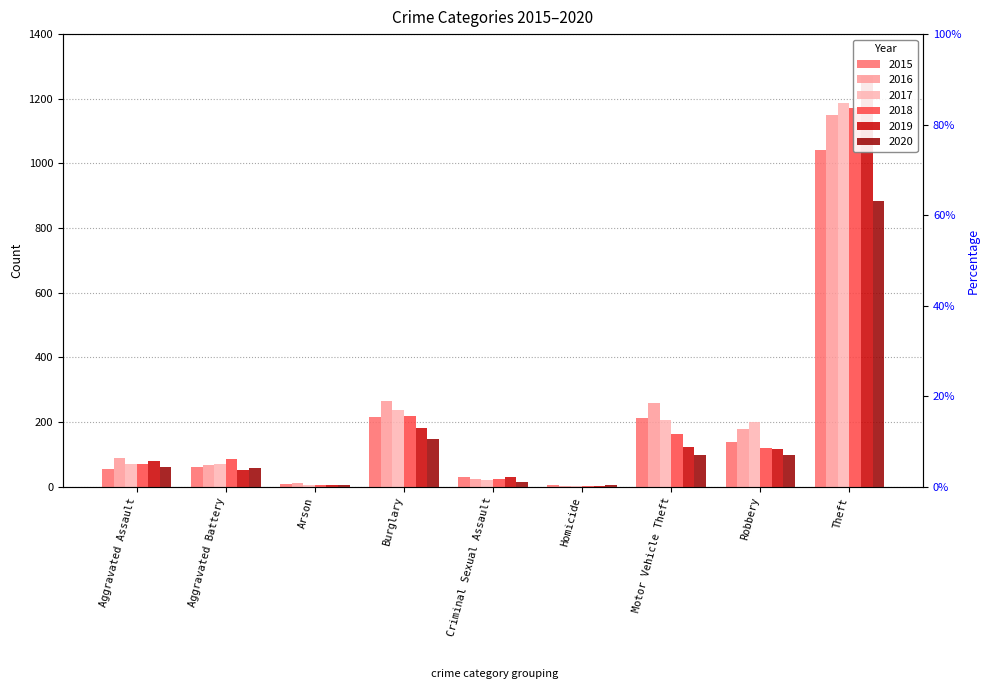

Reading left to right, list all the values displayed in this chart.

2015: Aggravated Assault=56	Aggravated Battery=60	Arson=10	Burglary=216	Criminal Sexual Assault=29	Homicide=5	Motor Vehicle Theft=212	Robbery=139	Theft=1041
2016: Aggravated Assault=88	Aggravated Battery=66	Arson=12	Burglary=266	Criminal Sexual Assault=25	Homicide=4	Motor Vehicle Theft=259	Robbery=178	Theft=1151
2017: Aggravated Assault=72	Aggravated Battery=71	Arson=7	Burglary=237	Criminal Sexual Assault=22	Homicide=4	Motor Vehicle Theft=208	Robbery=202	Theft=1188
2018: Aggravated Assault=72	Aggravated Battery=86	Arson=7	Burglary=218	Criminal Sexual Assault=24	Homicide=4	Motor Vehicle Theft=163	Robbery=121	Theft=1170
2019: Aggravated Assault=80	Aggravated Battery=53	Arson=5	Burglary=182	Criminal Sexual Assault=31	Homicide=4	Motor Vehicle Theft=123	Robbery=116	Theft=1272
2020: Aggravated Assault=62	Aggravated Battery=57	Arson=7	Burglary=148	Criminal Sexual Assault=15	Homicide=5	Motor Vehicle Theft=99	Robbery=97	Theft=884